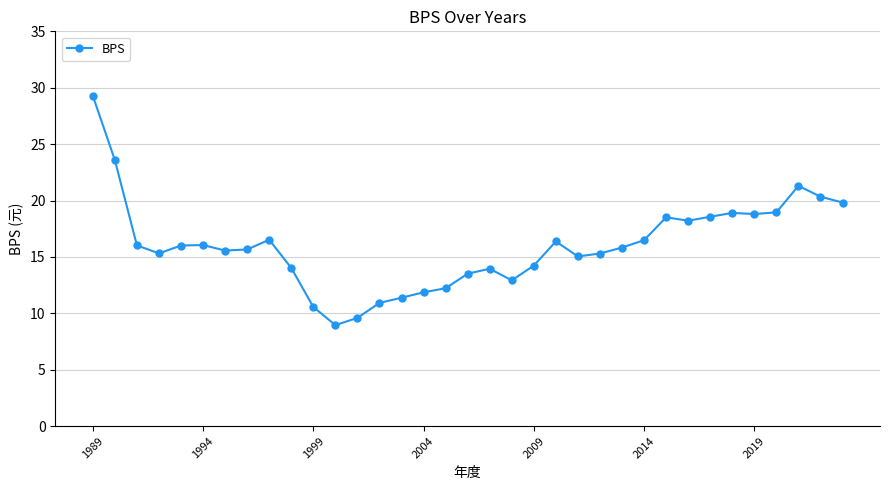

What is the maximum value shown in the chart?

29.3